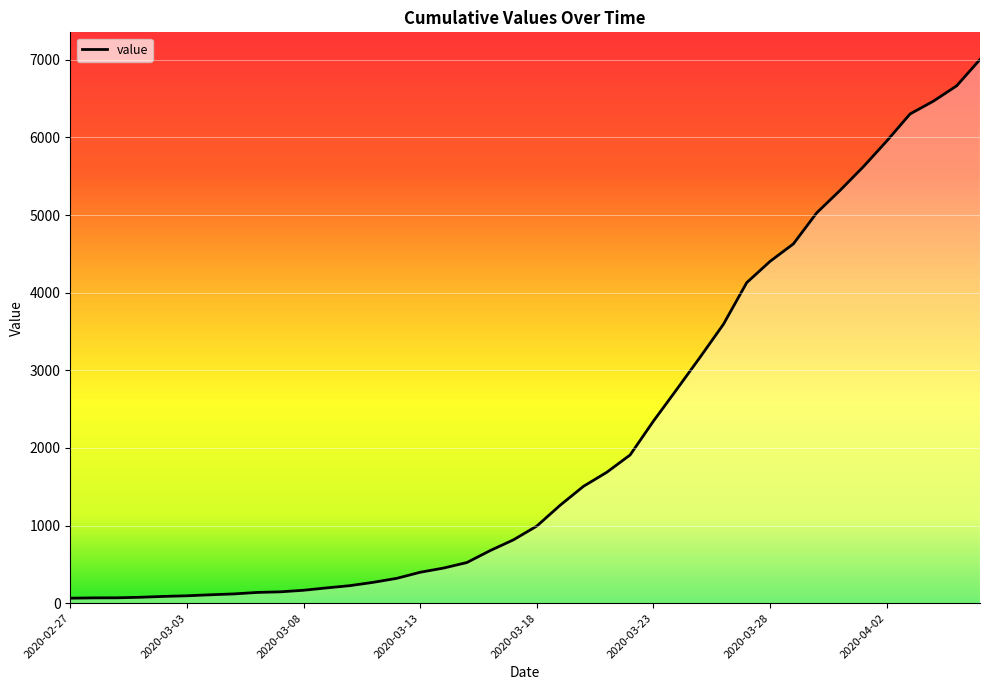

What is the label of the 5th point from the right?

2020-04-02